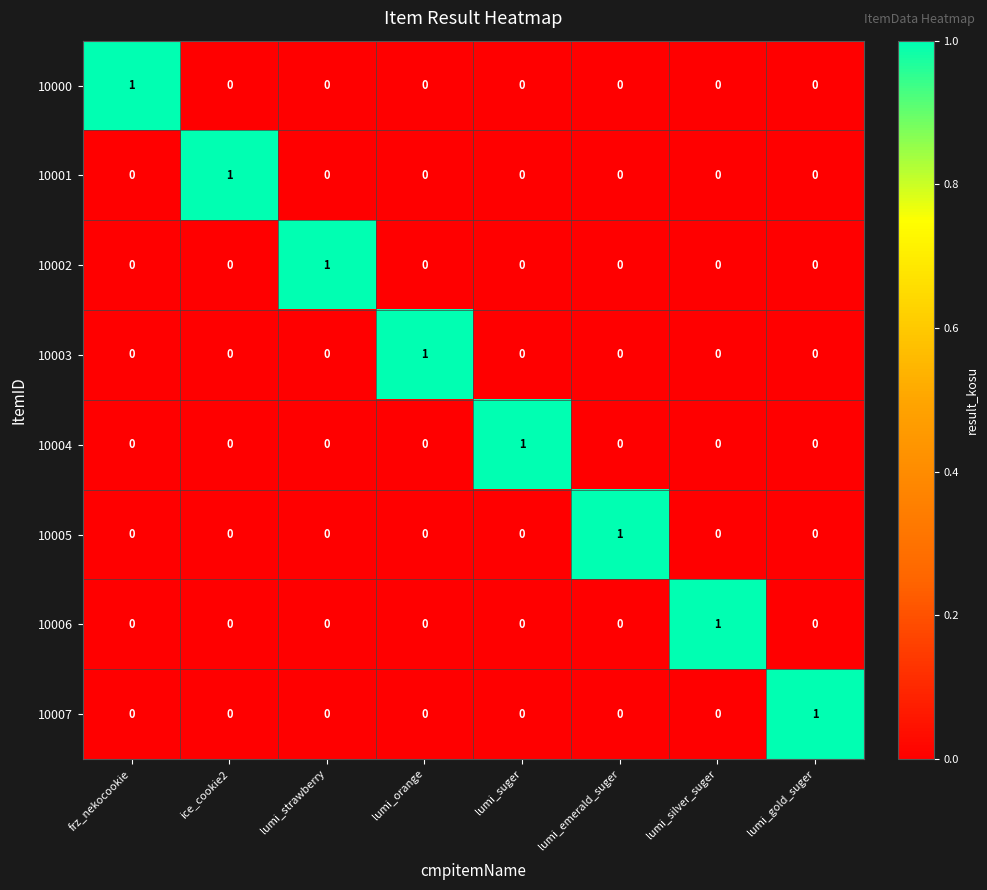

What is the difference between the highest and lowest values at ice_cookie2?

1